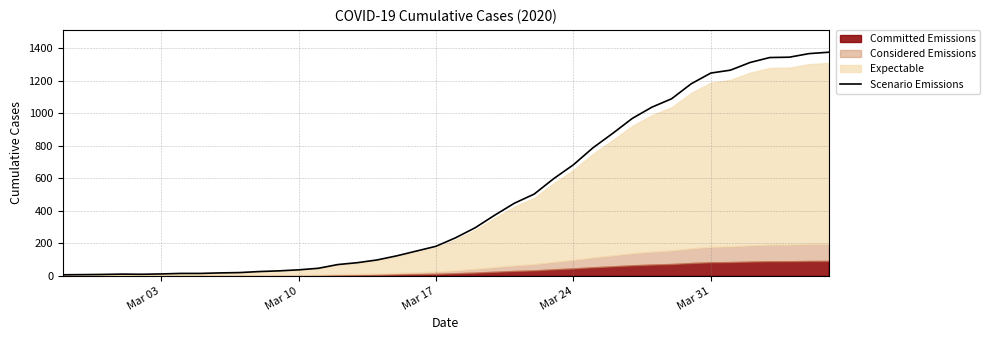

How many categories are shown in the chart?

40